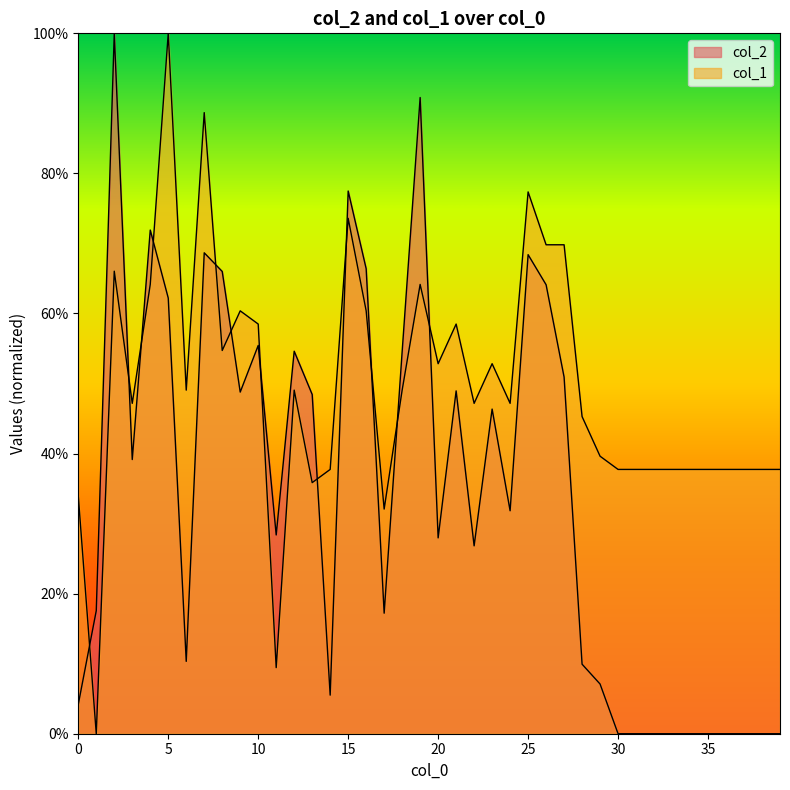

What is the average value of the col_2 series?

34.3